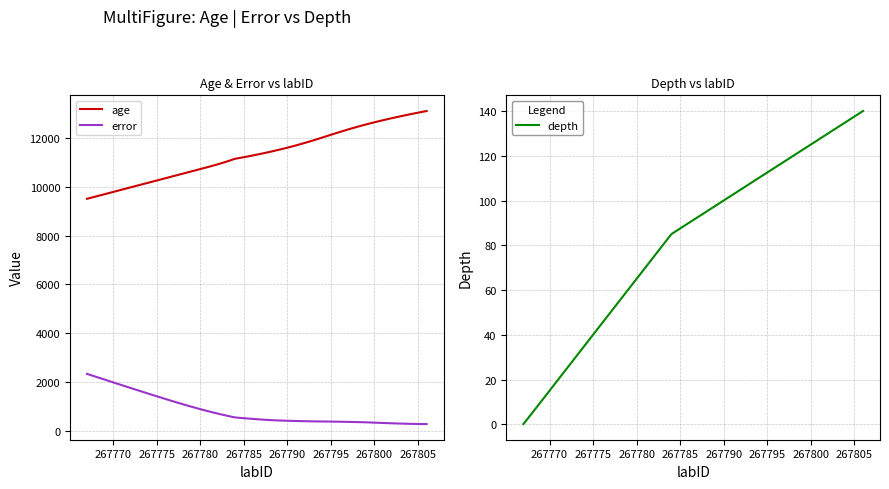

True or false: error and age intersect in this chart.

False